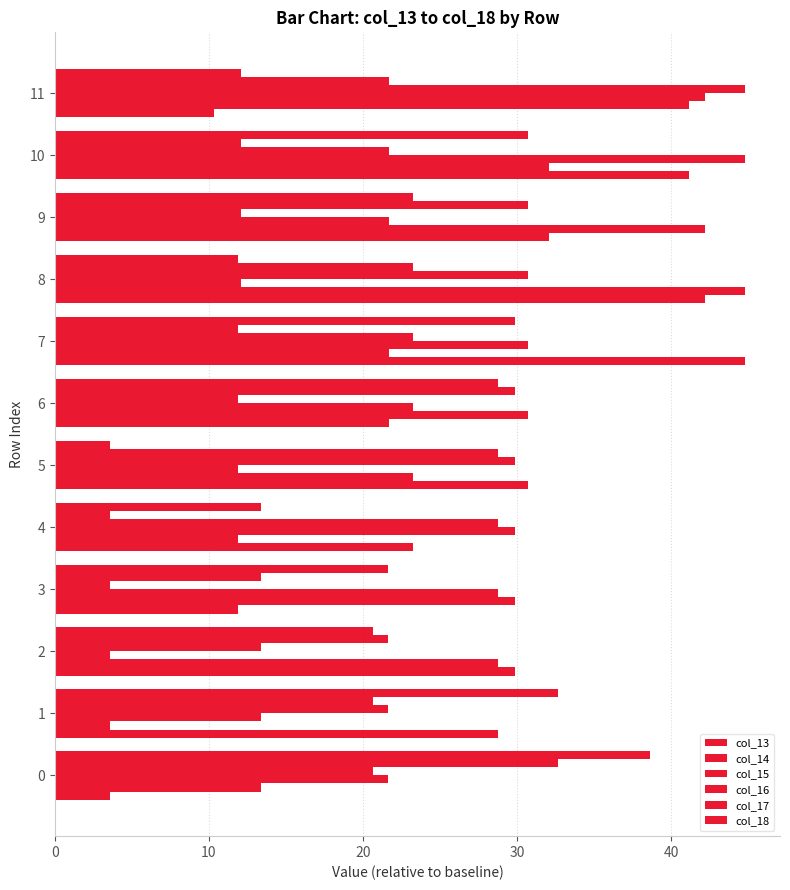

Count the number of categories in the chart.

12